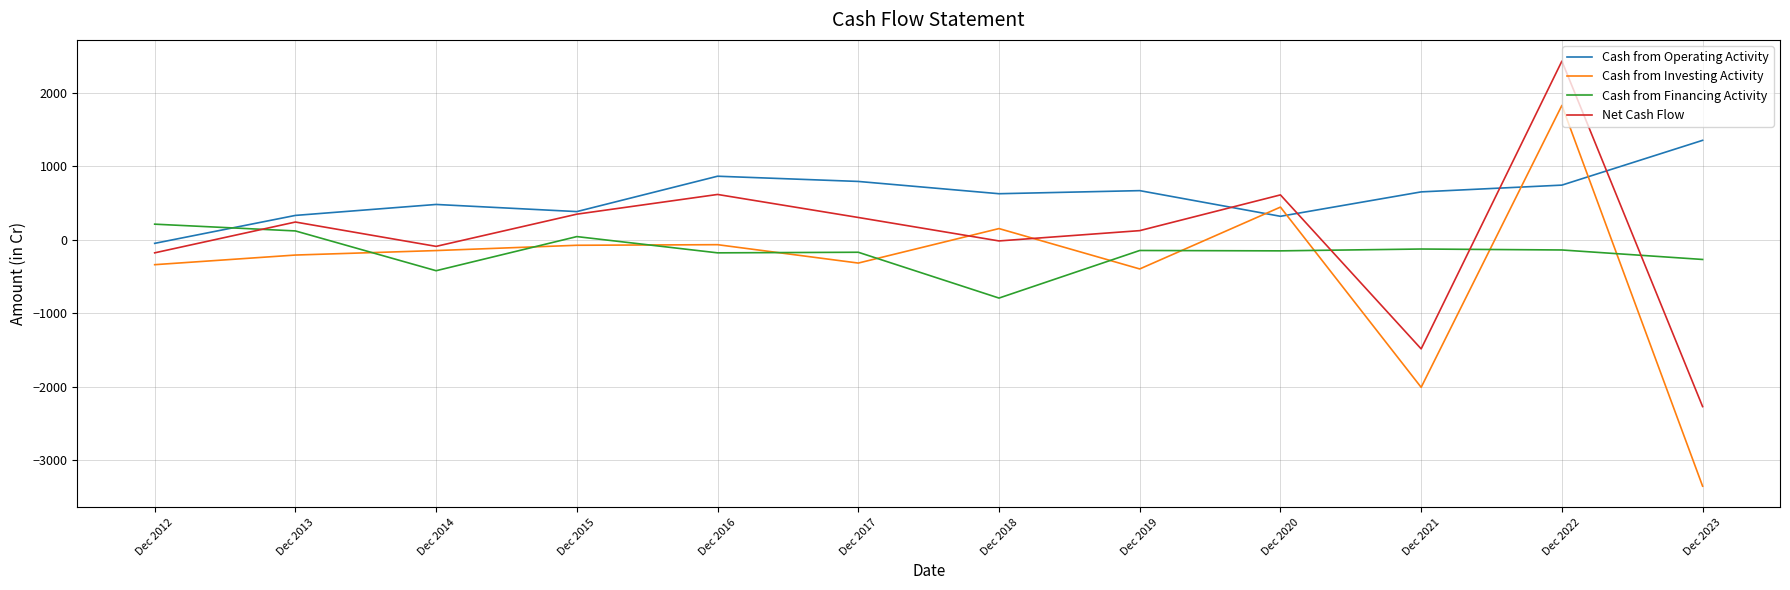

What is the difference between the highest and lowest values at Dec 2020?

761